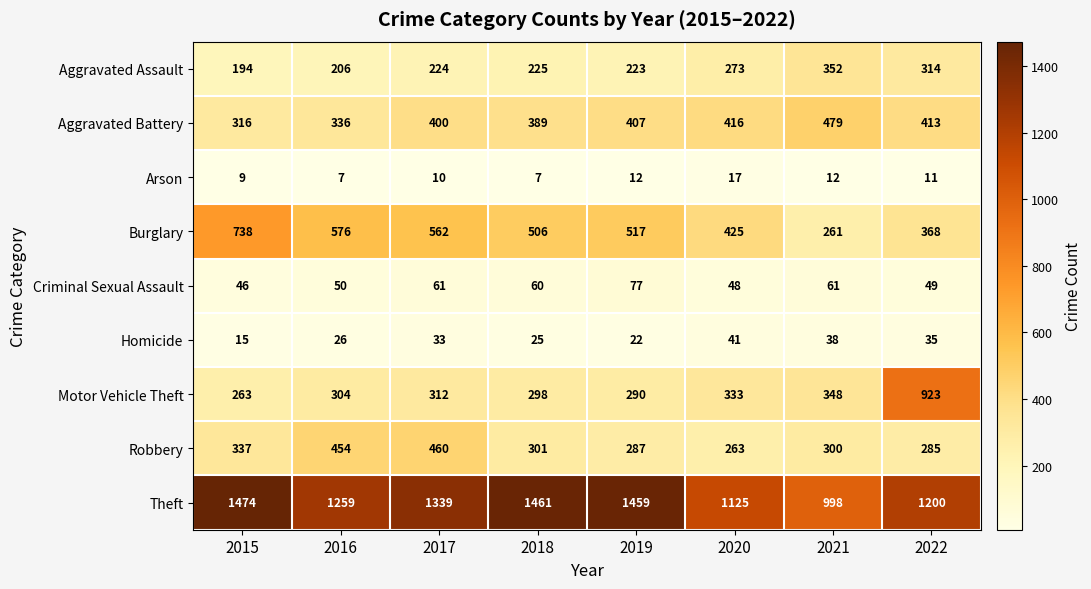

What is the sum of the Robbery values at 2015 and 2022?

622